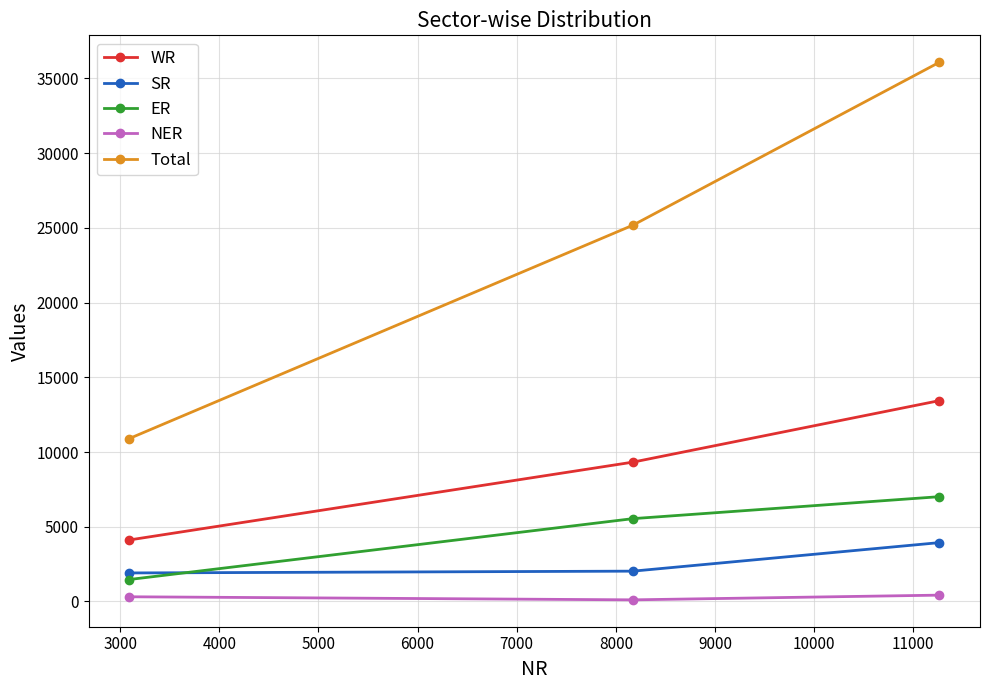

What is the sum of all Total values?

72172